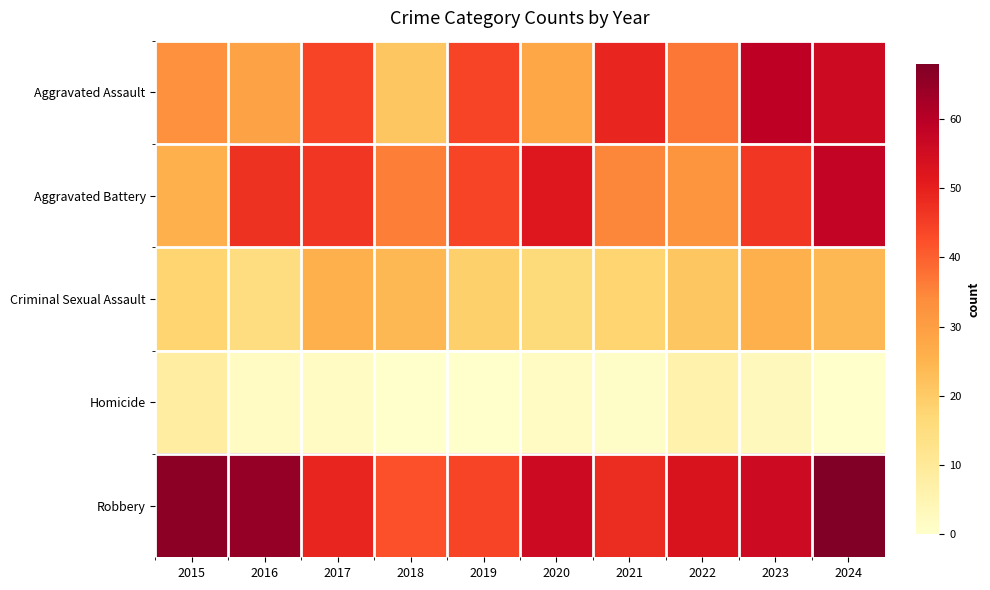

Which series has the largest range (max minus min)?

Aggravated Assault